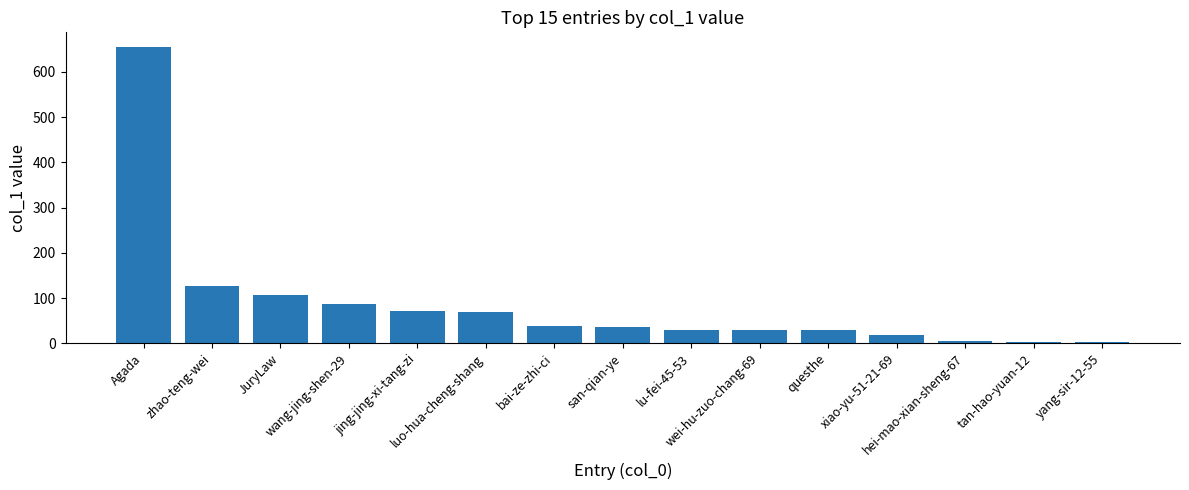

What is the average value?

87